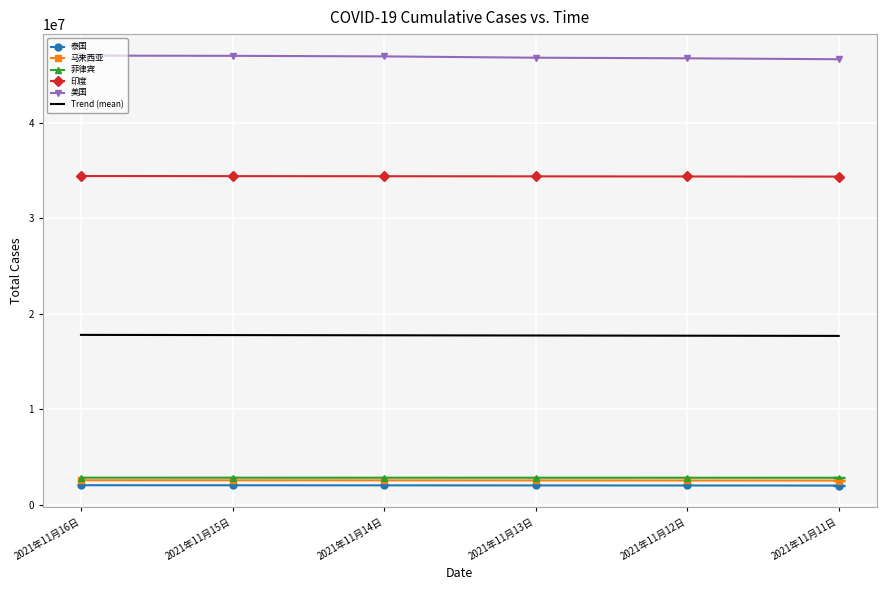

At which label does 美国 first exceed 46992776?

2021年11月16日